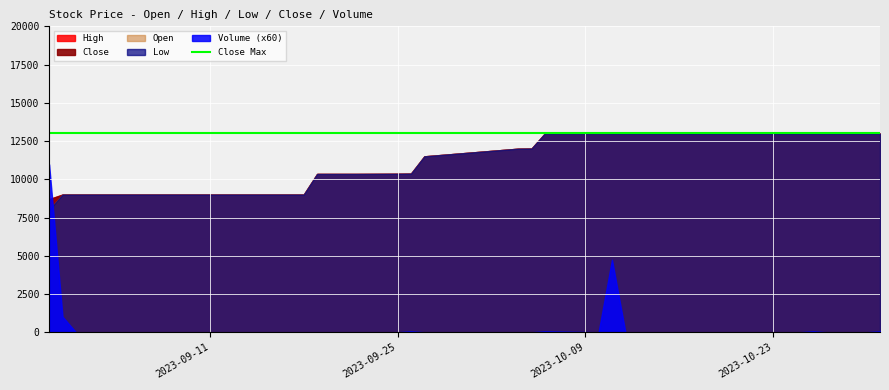

How many categories are shown in the chart?

40